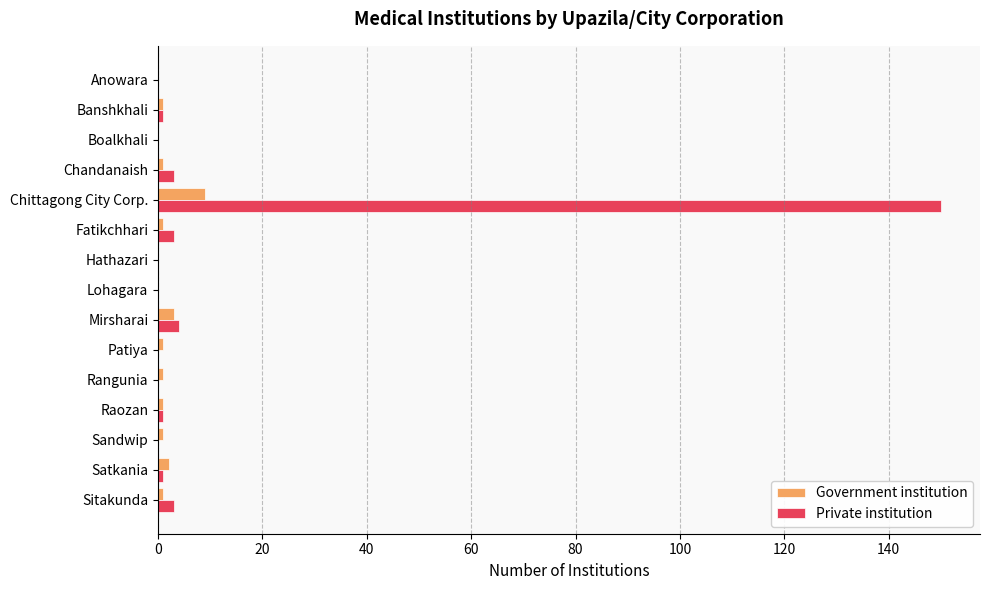

How many series are shown in this chart?

2